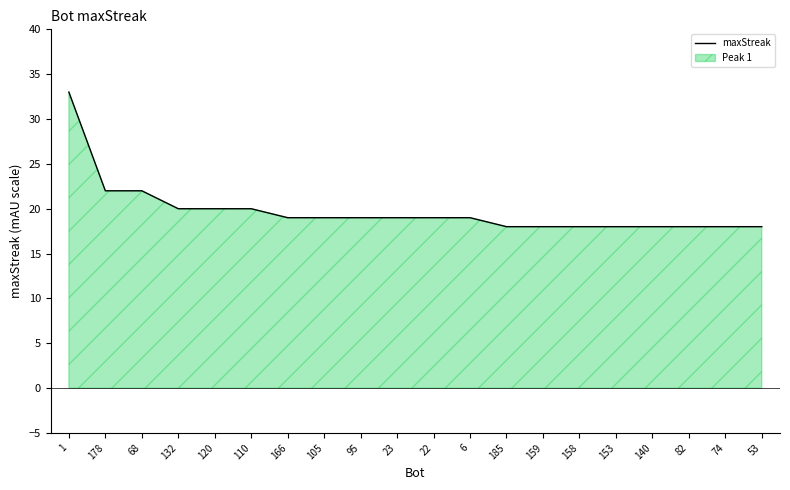

What is the maximum value shown in the chart?

33